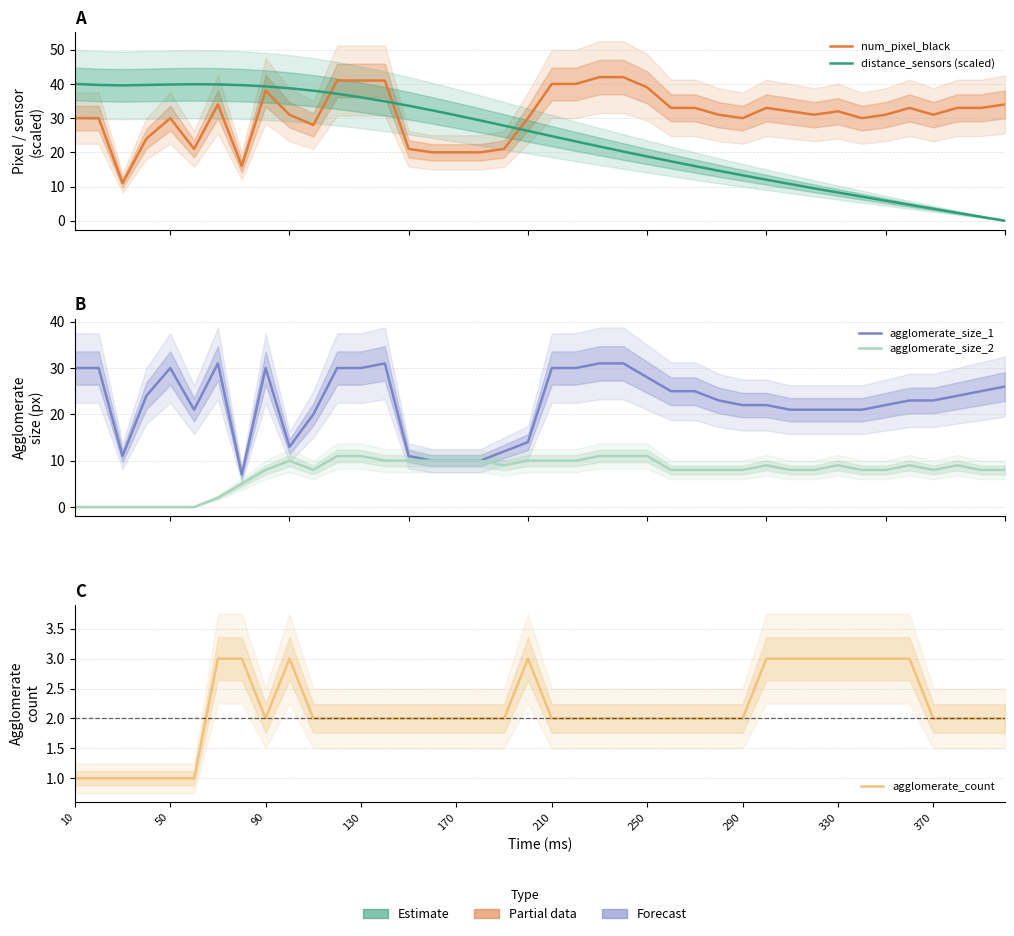

What is the sum of all num_pixel_black values?

1231.0